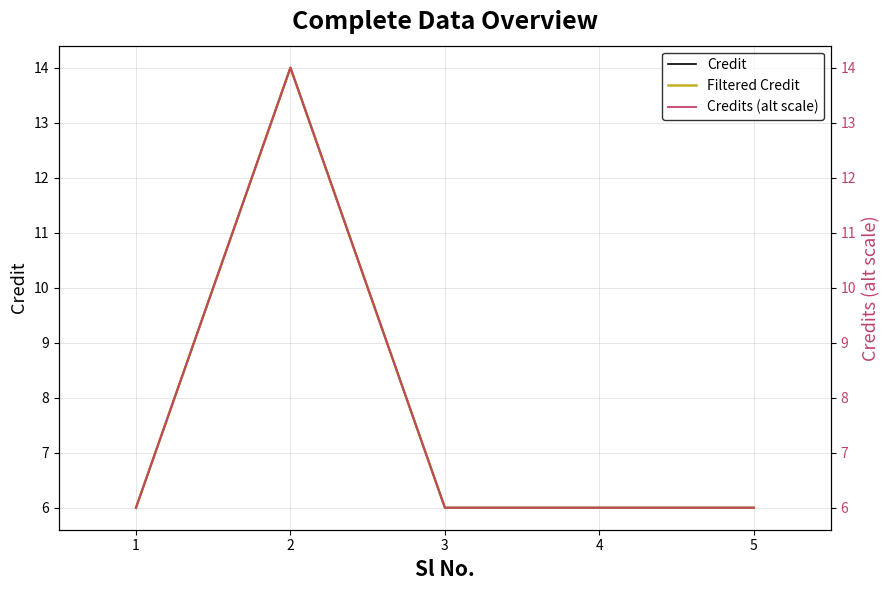

Reading left to right, what are all the values shown in this chart?

Credit: 1=6	2=14	3=6	4=6	5=6
Filtered Credit: 1=6	2=14	3=6	4=6	5=6
Credits (alt scale): 1=6	2=14	3=6	4=6	5=6